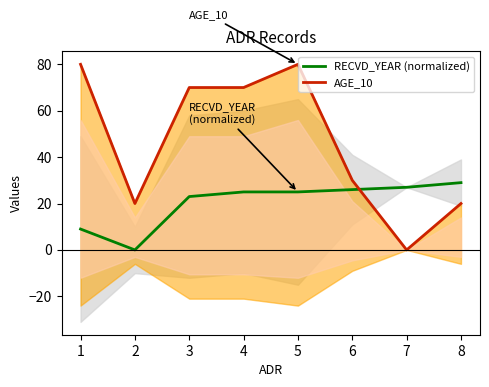

The value of AGE_10 at 1 is 133. True or false?

False